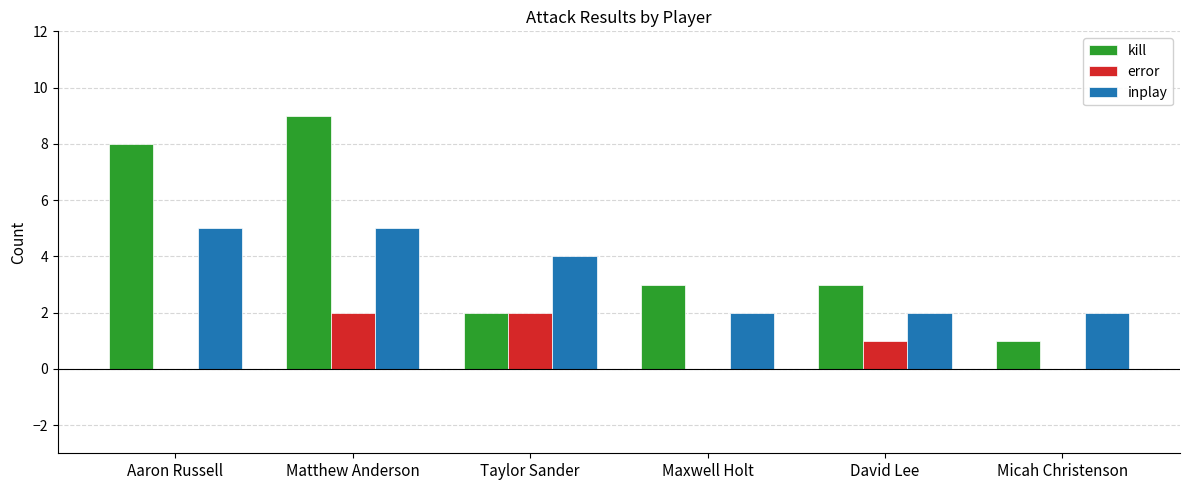

Between Aaron Russell and Maxwell Holt, which series saw the biggest shift?

kill